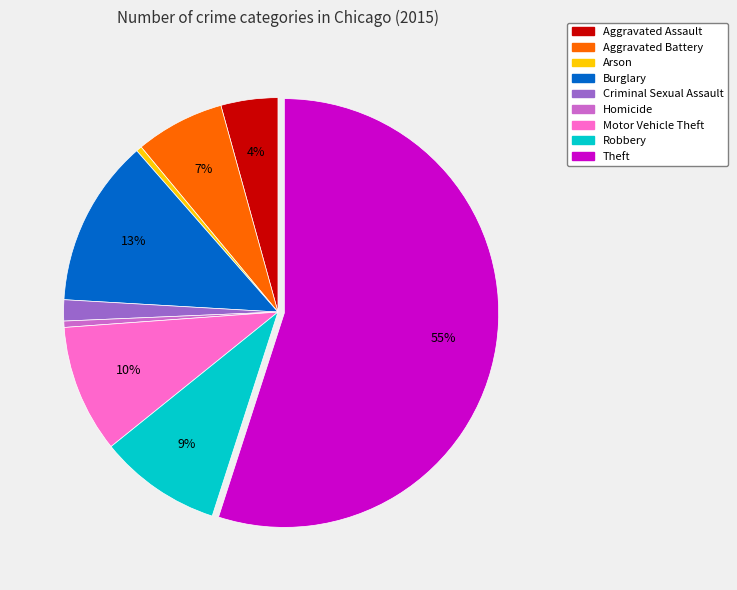

What percentage is the Theft slice, to the nearest percent?

55%